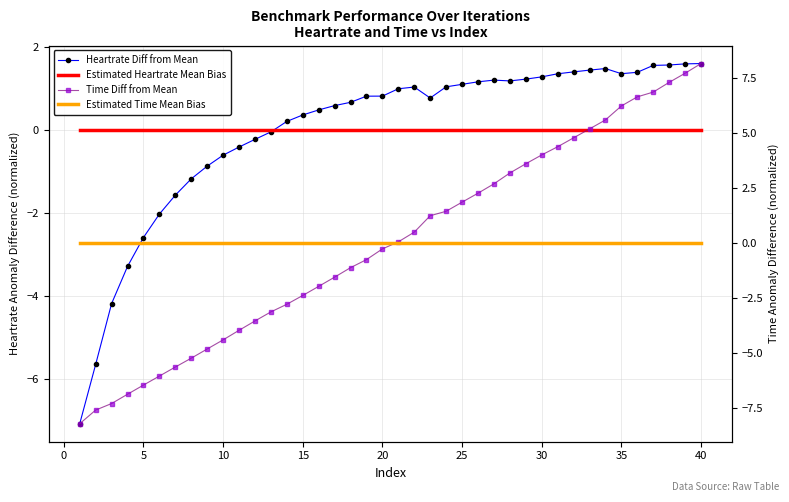

Which series has the largest total across all categories?

Time Diff from Mean